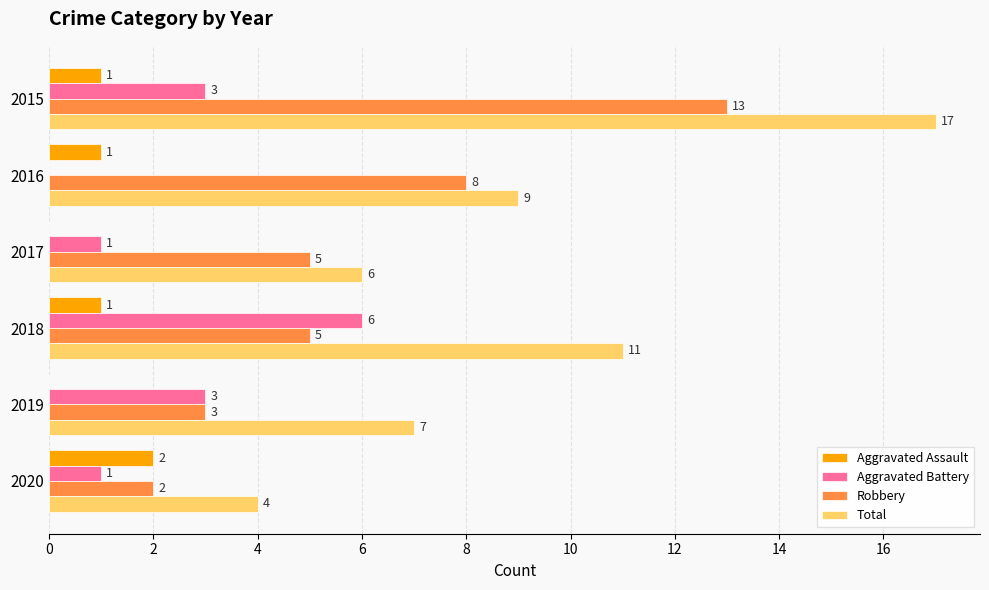

How many Aggravated Battery values are between 1 and 3?

4